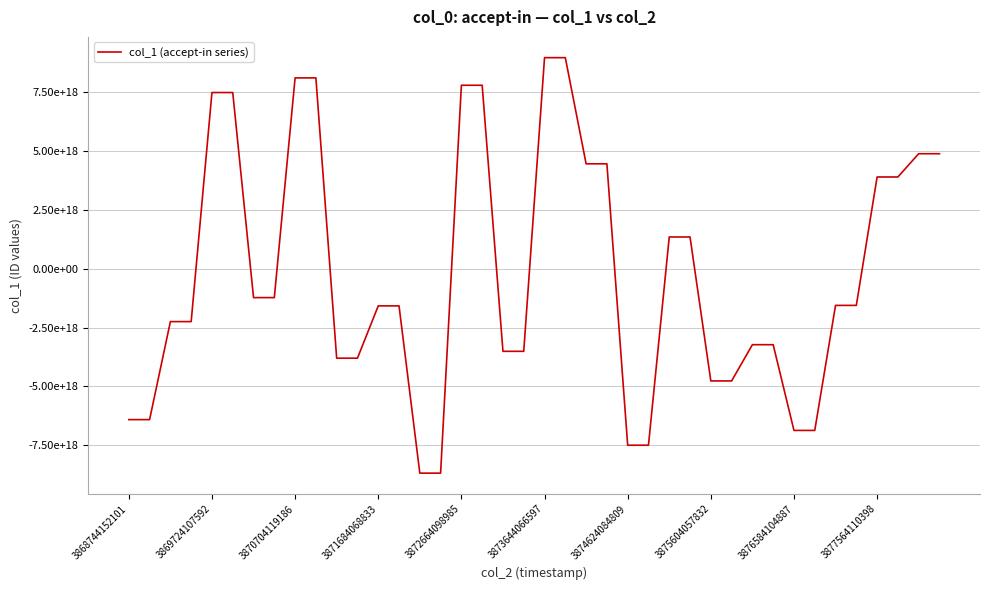

Does the chart display data point markers on the line(s)?

No